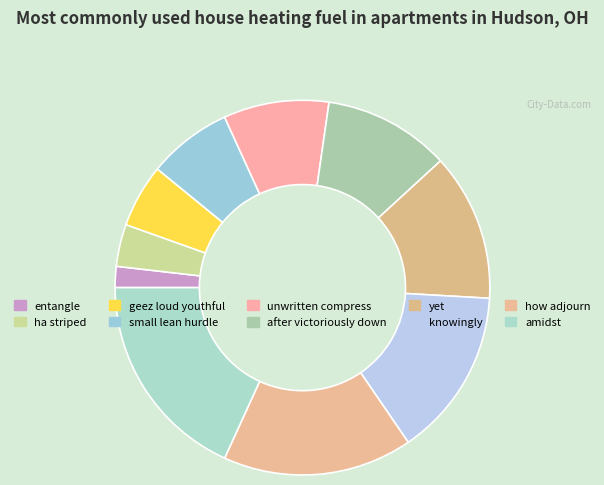

Count the number of slices in the pie.

10